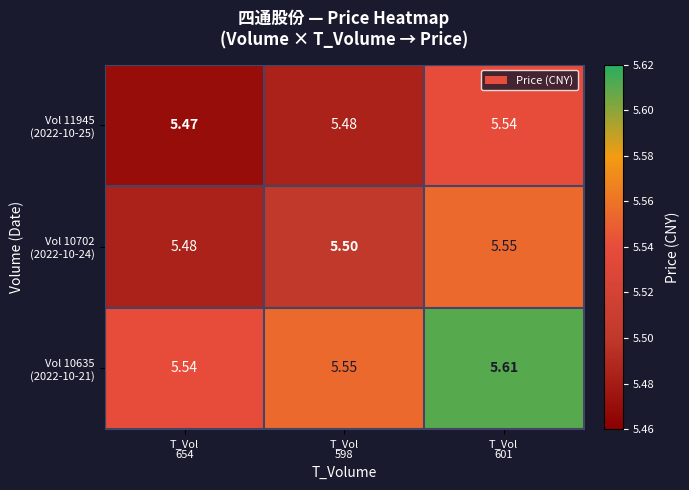

At which category is the sum across all series the highest?

T_Vol
601